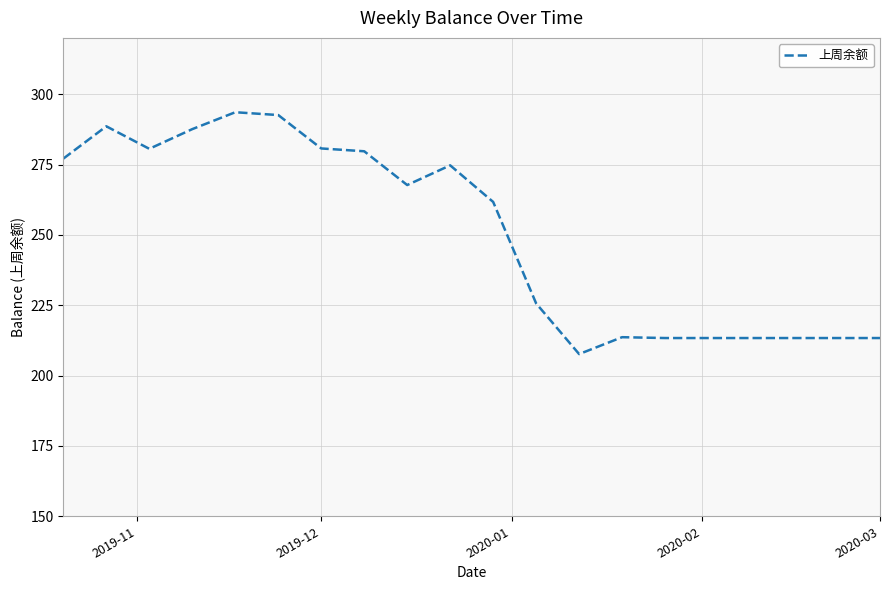

What is the maximum value shown in the chart?

293.6